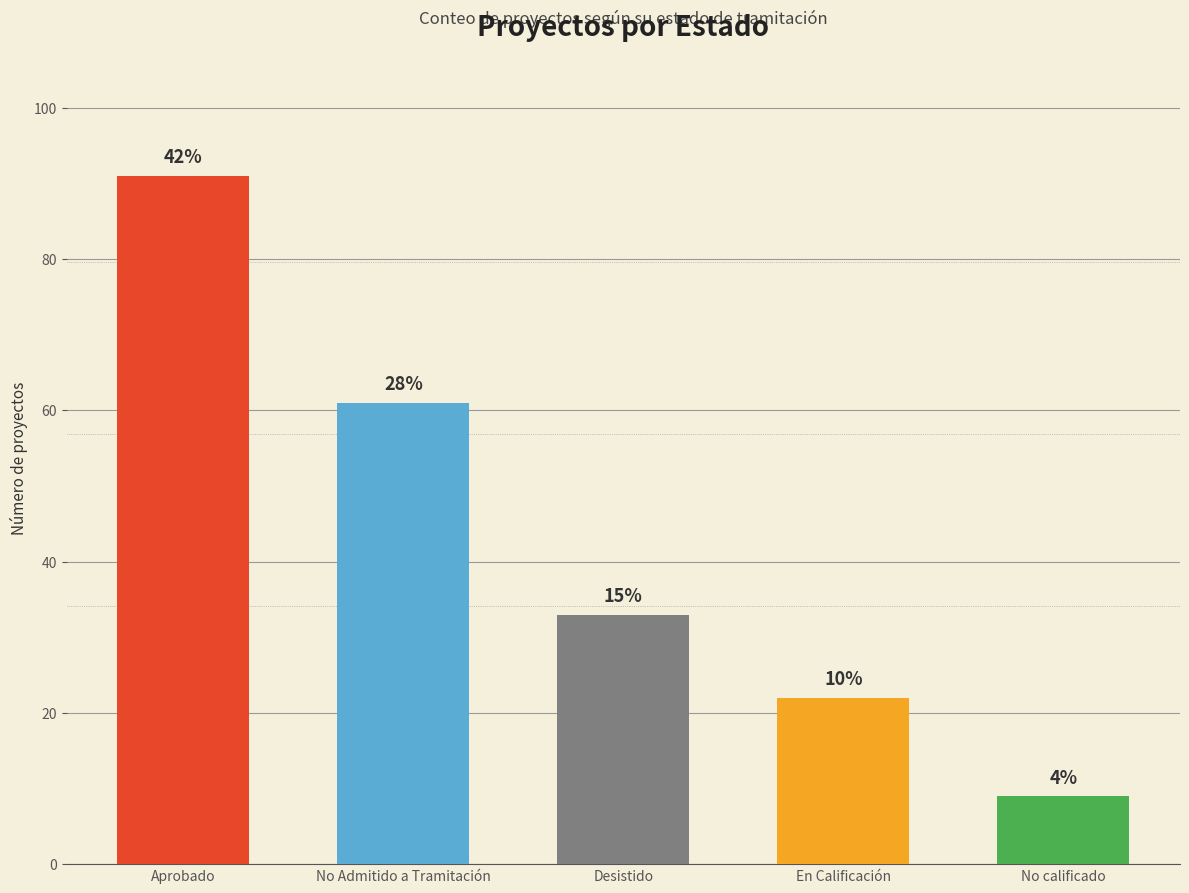

What is the minimum value shown in the chart?

9